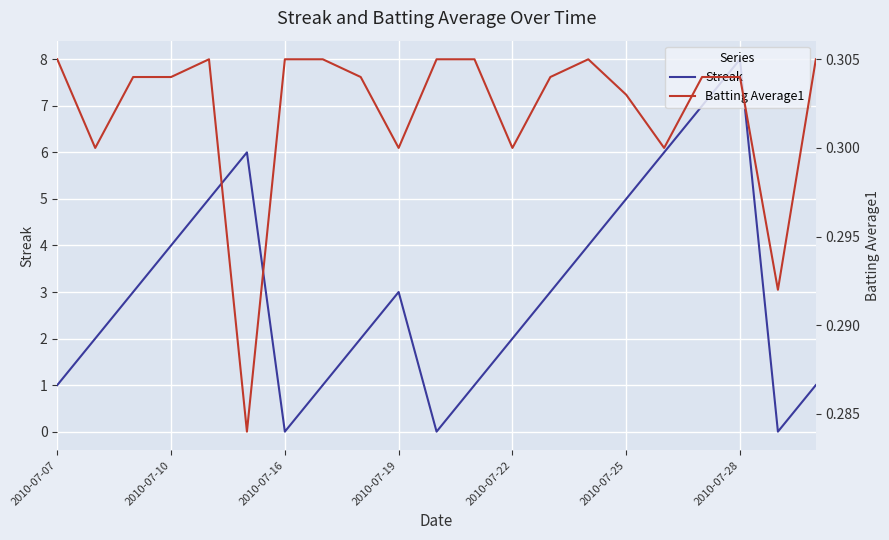

How many interior local valleys does the Streak series have?

3